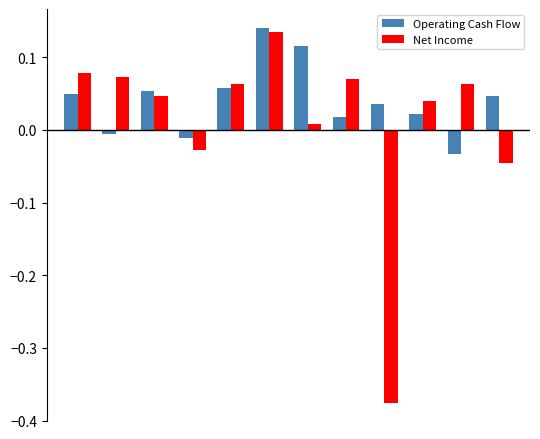

What is the difference between the second highest and minimum values in the Net Income series?

0.5